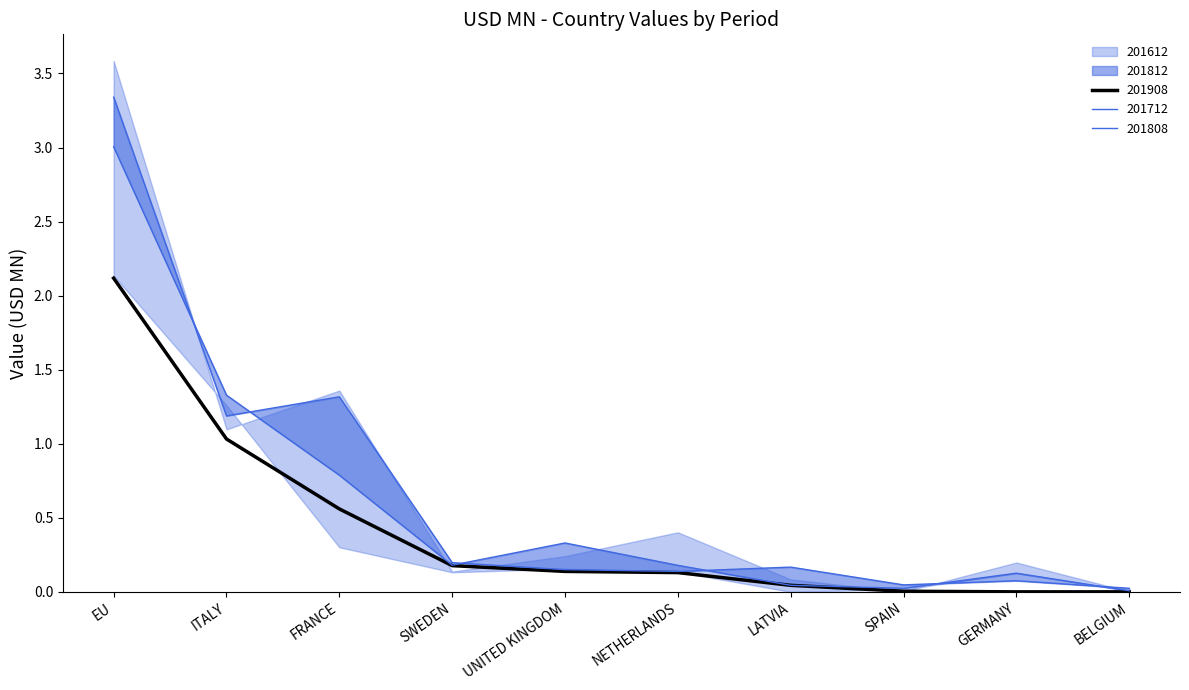

What is the label of the 4th point from the left?

SWEDEN